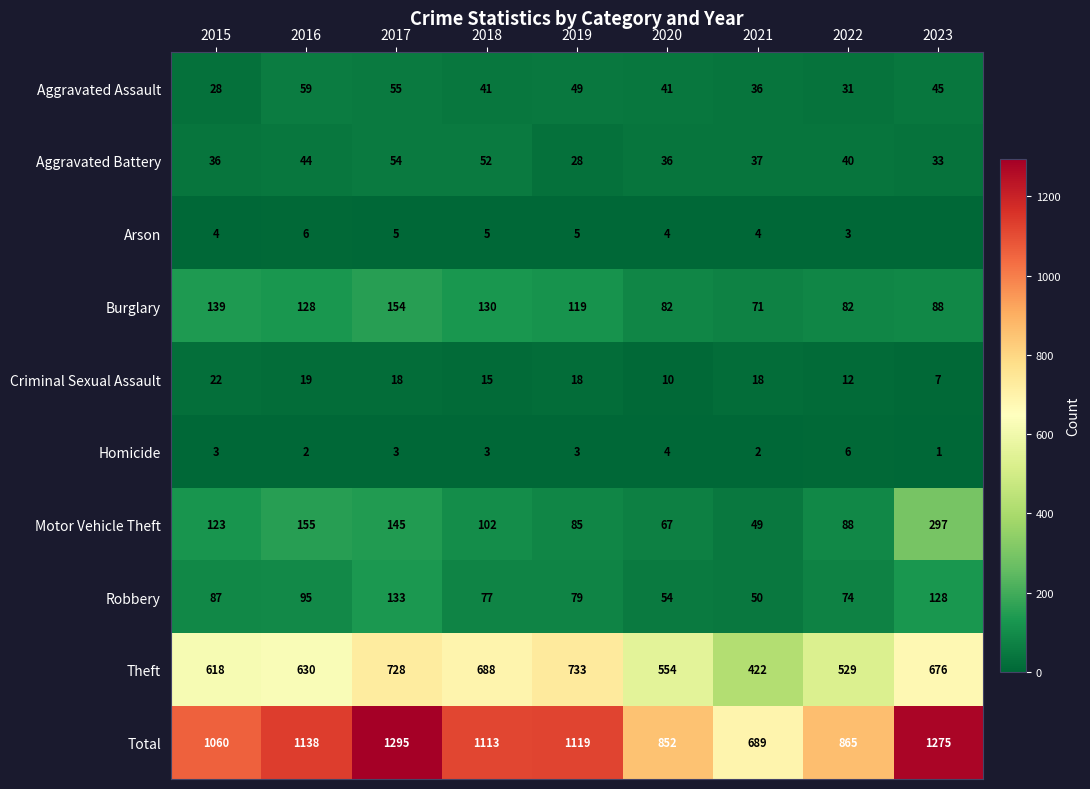

What is the difference between the maximum and minimum values in the Burglary series?

83